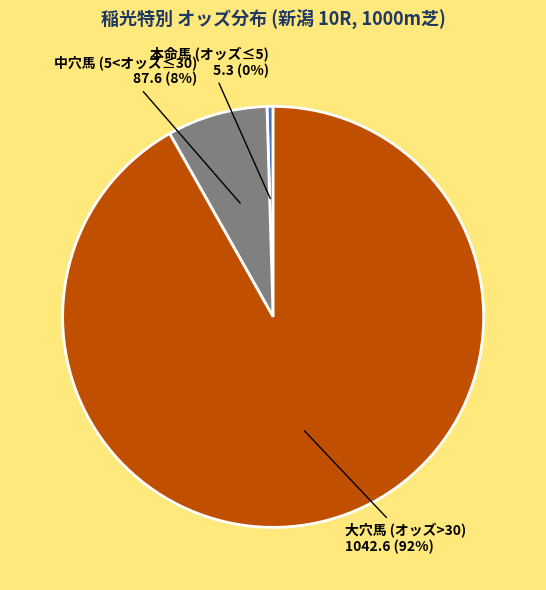

Is there any slice that represents more than half of the pie?

Yes